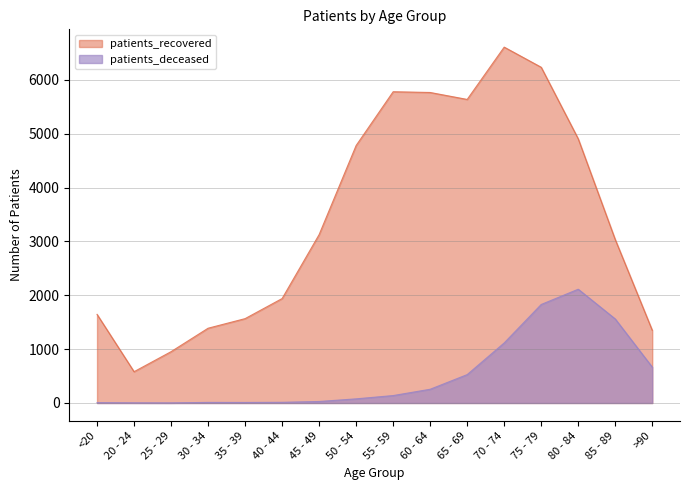

True or false: patients_deceased and patients_recovered cross at least once.

False